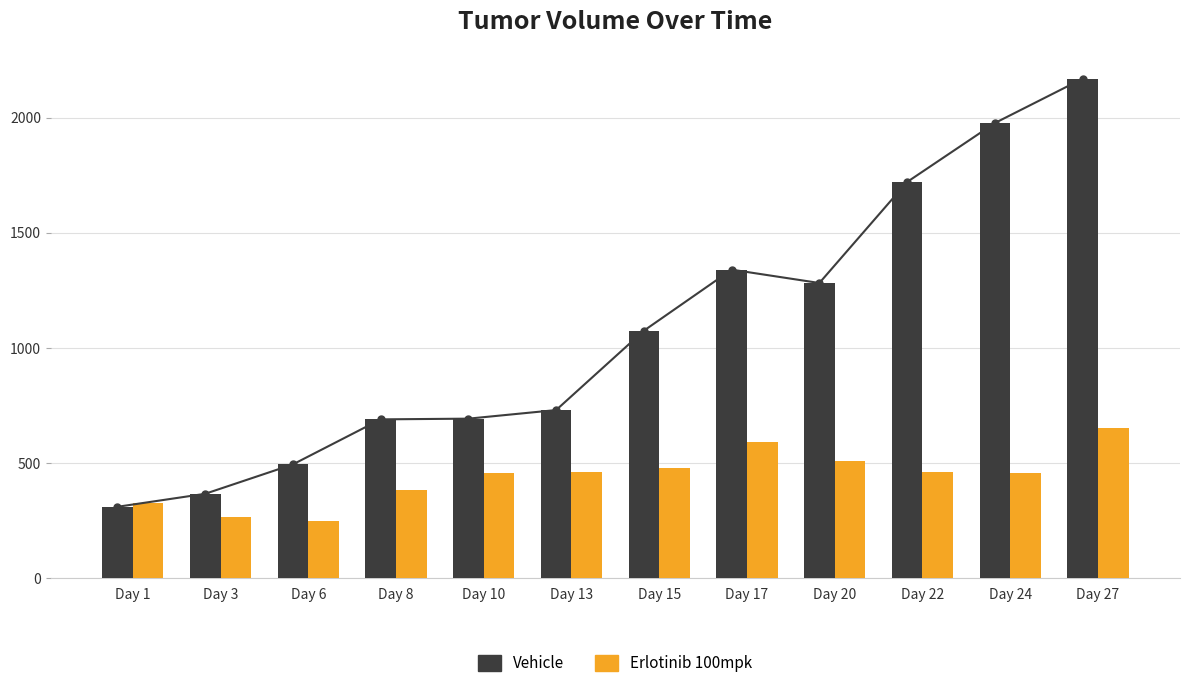

List the series in order of their peak value, highest first.

Vehicle, Erlotinib 100mpk